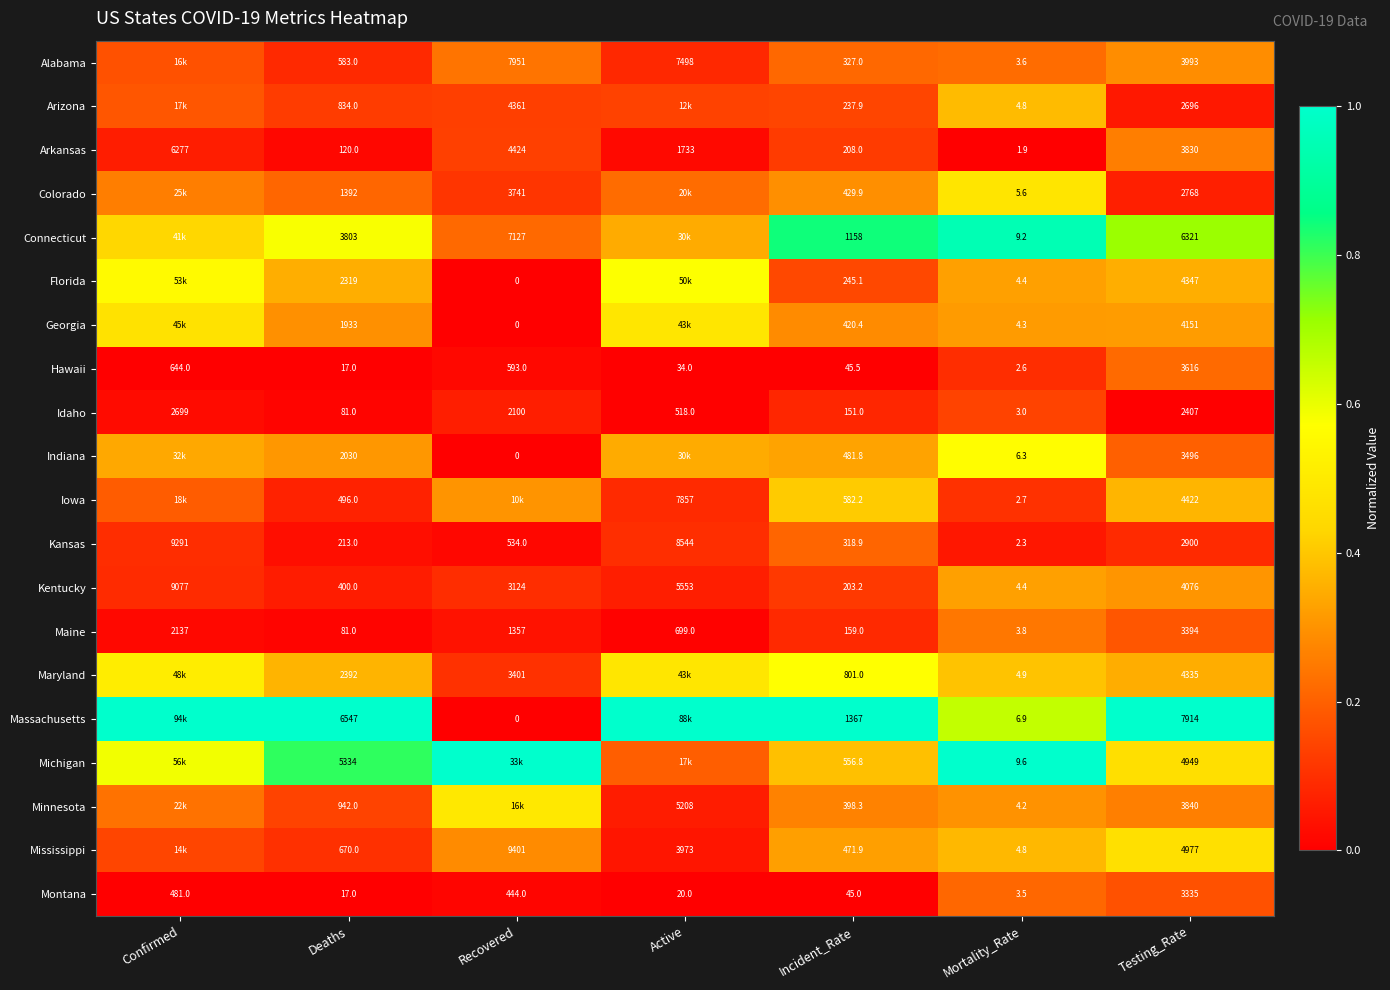

How many categories are shown in the chart?

7